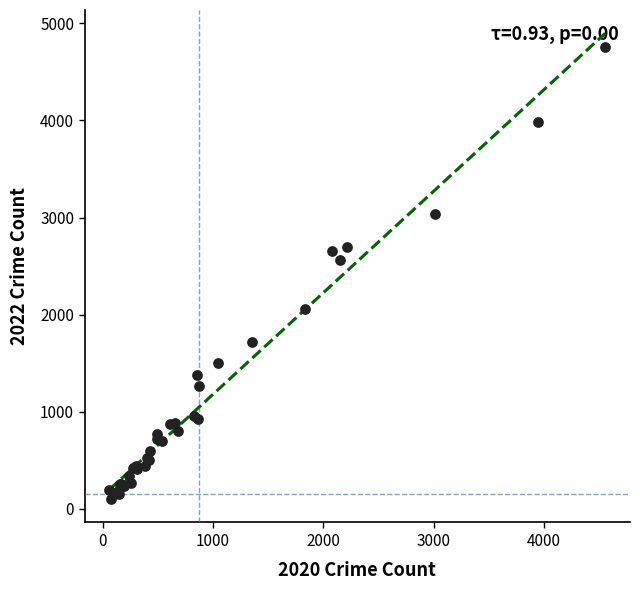

What Y value in the scatter plot is closest to 2430?

2566